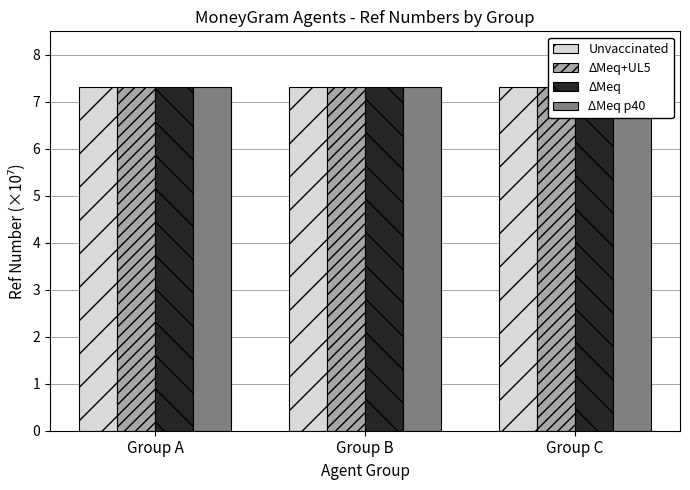

At Group A, list the series in order from smallest to largest.

ΔMeq+UL5, ΔMeq p40, Unvaccinated, ΔMeq